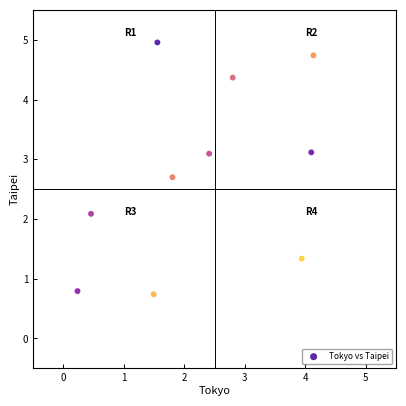

What Y value in the scatter plot is closest to 2?

2.1